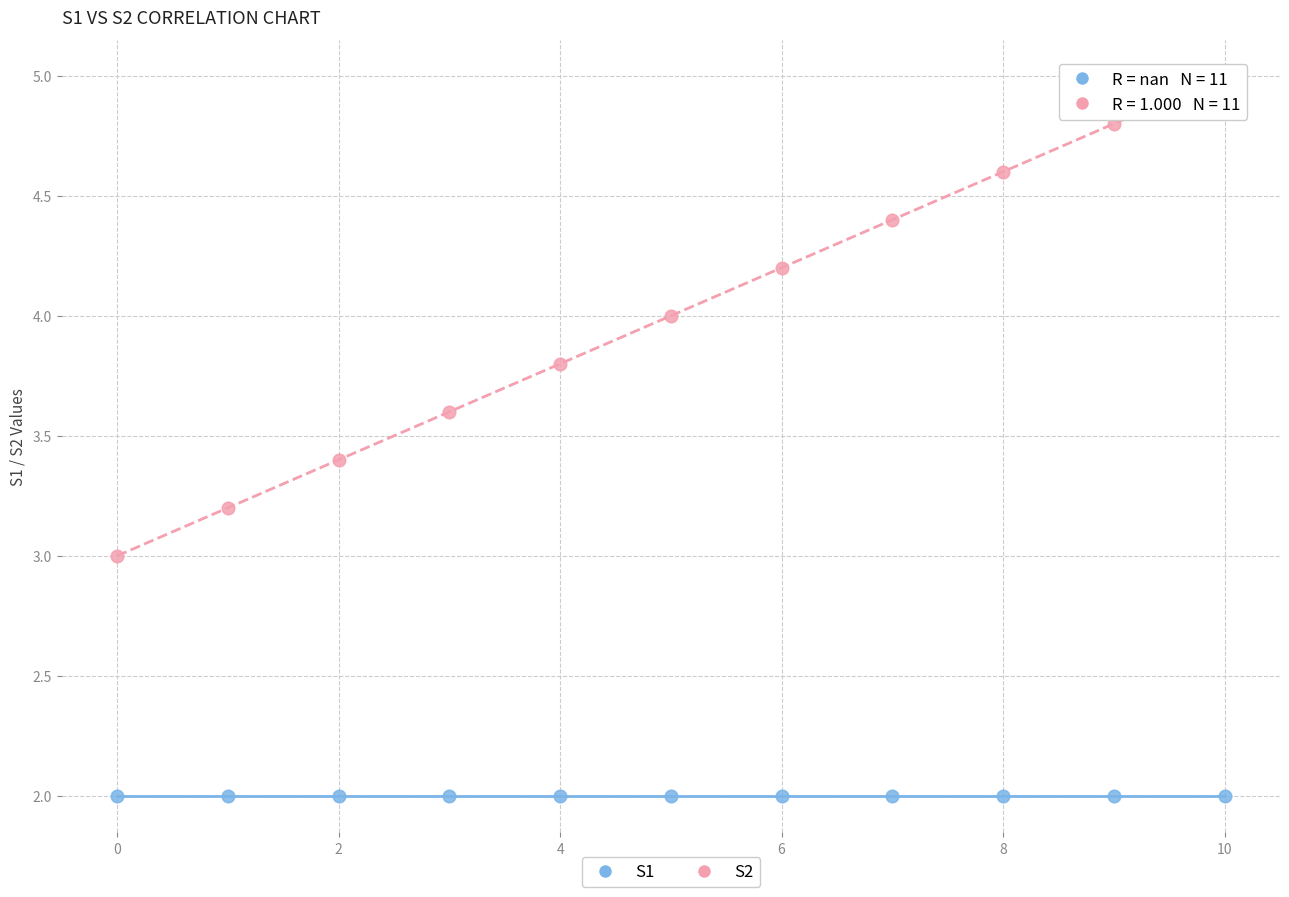

Which series contains the lowest Y value?

S1